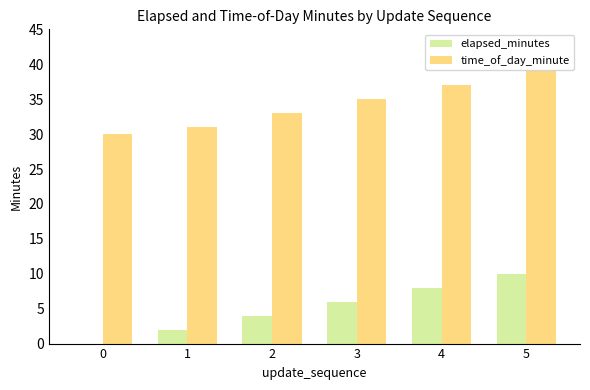

Is it true that time_of_day_minute equals 8 at 1?

False